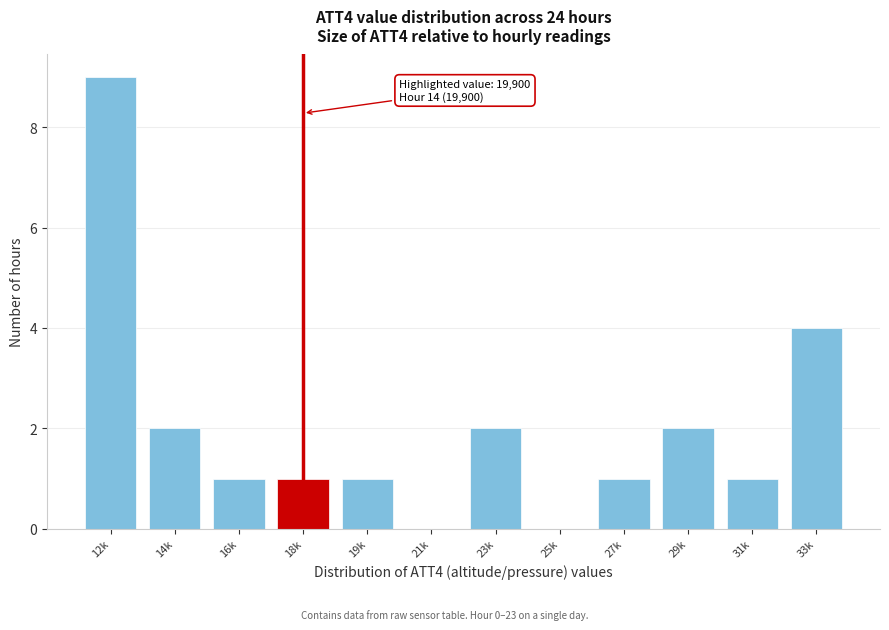

Reading right to left, list all the values displayed in this chart.

33k=4	31k=1	29k=2	27k=1	25k=0	23k=2	21k=0	19k=1	18k=1	16k=1	14k=2	12k=9